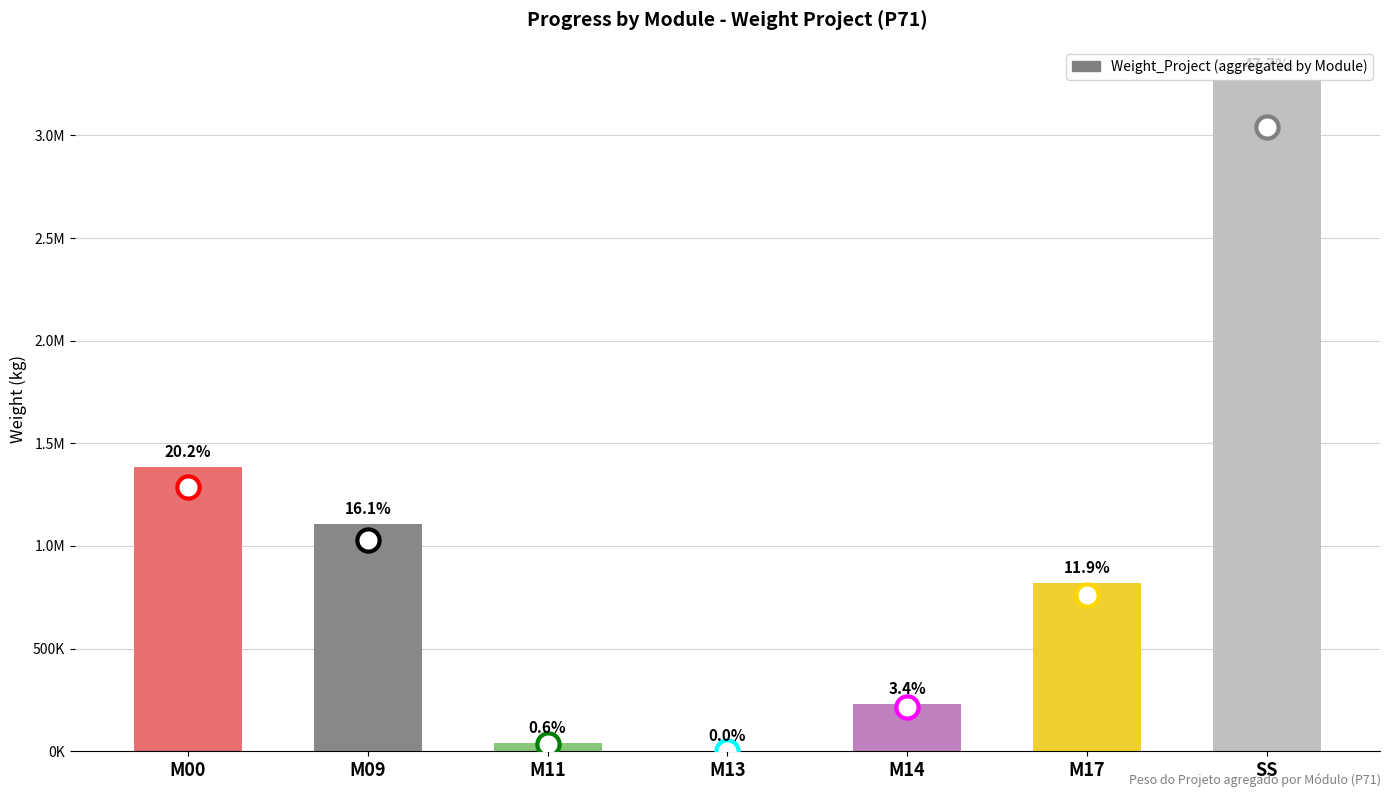

List the labels in order of value, largest first.

SS, M00, M09, M17, M14, M11, M13